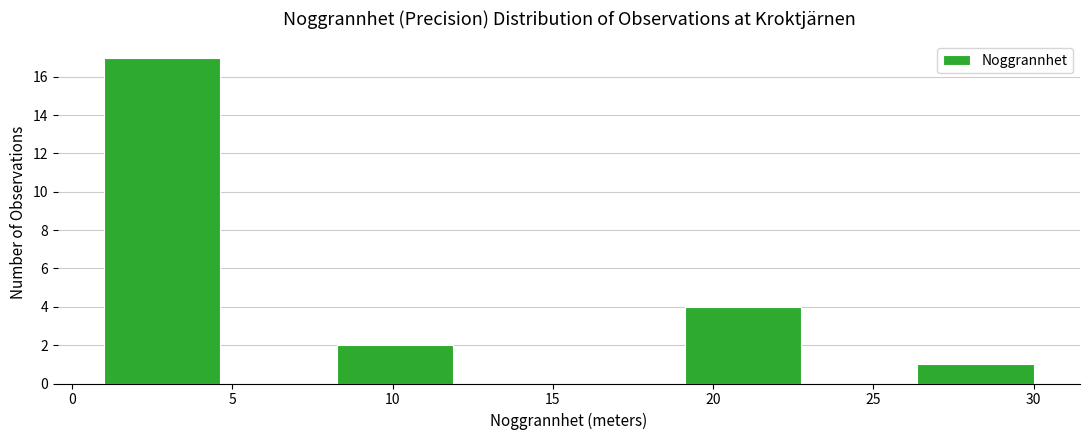

Reading left to right, list every bar in this chart as the range it spans on the x-axis followed by its height. Neither the bar edges nor the heights are printed on the chart, so give them approximately, as read against the axes.

1.0 to 4.5: 17
4.5 to 8.5: 0
8.5 to 12.0: 2
12.0 to 15.5: 0
15.5 to 19.0: 0
19.0 to 23.0: 4
23.0 to 26.5: 0
26.5 to 30.0: 1